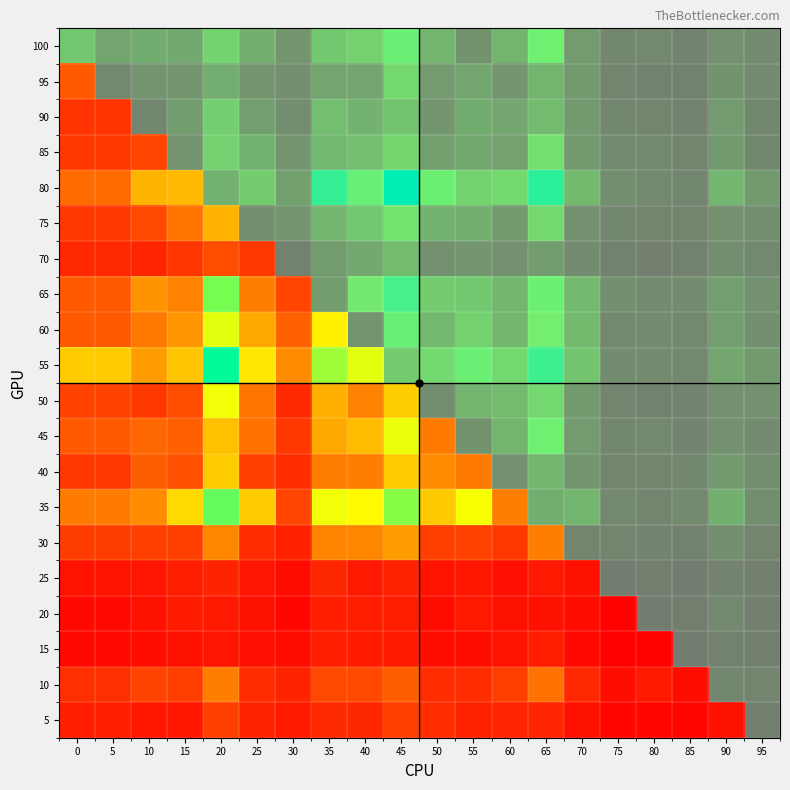

What is the spread (max minus min) of values at 90?

1